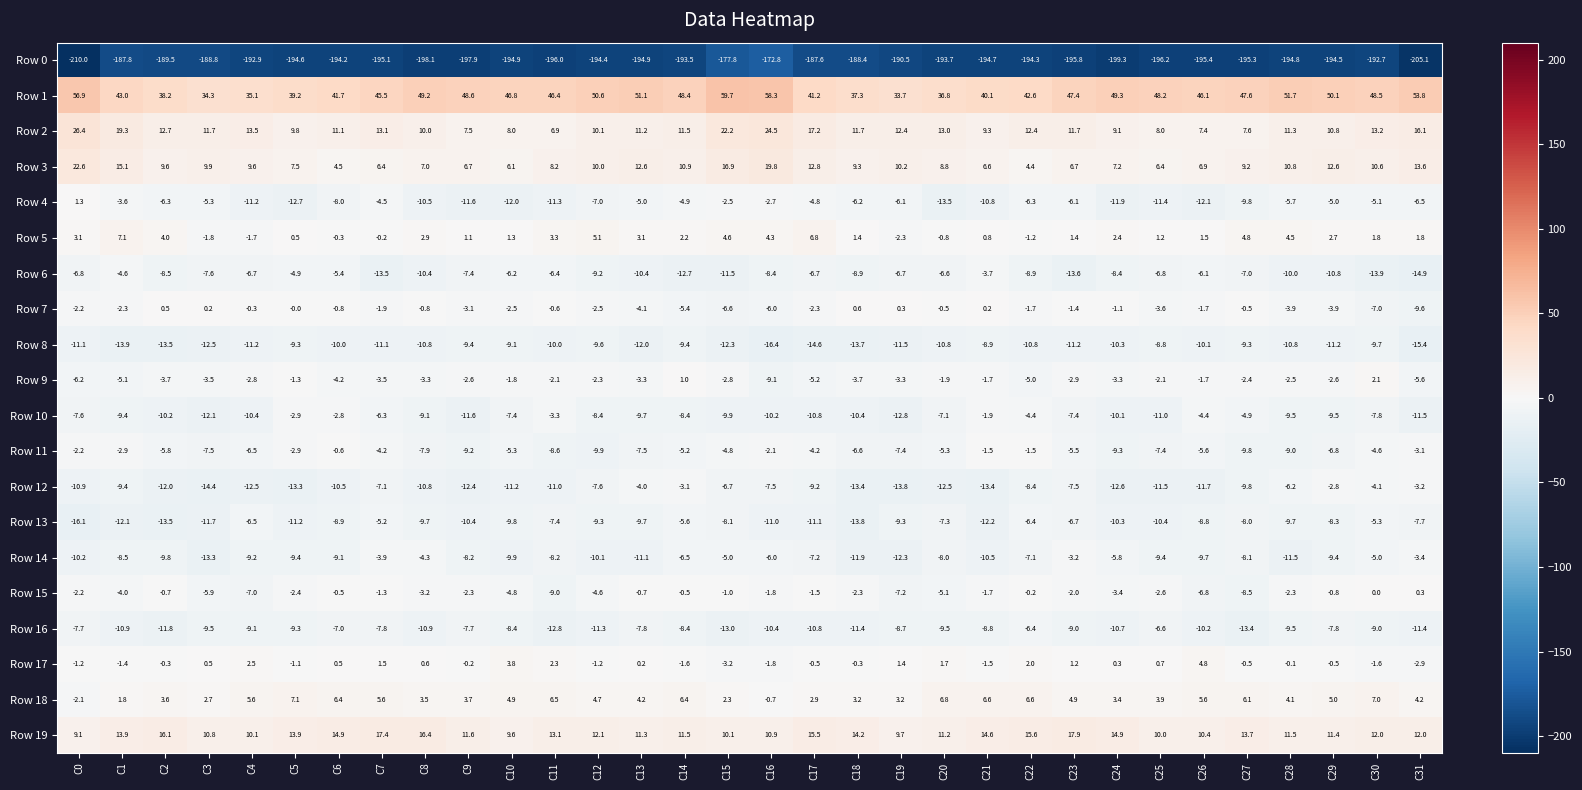

At which category is the sum across all series the highest?

C16